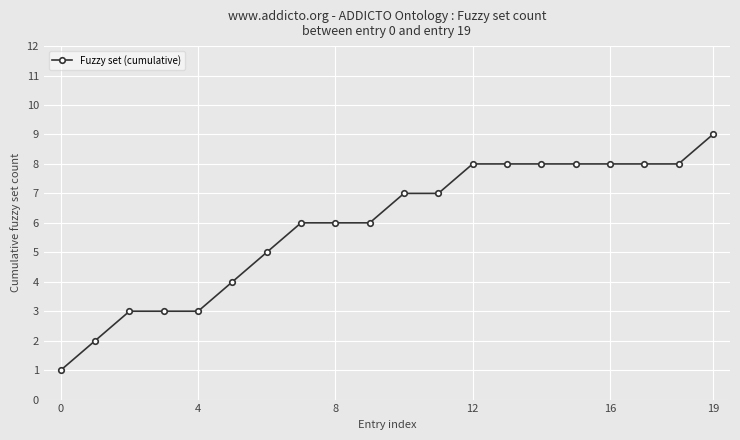

What is the difference between the maximum and minimum values?

8